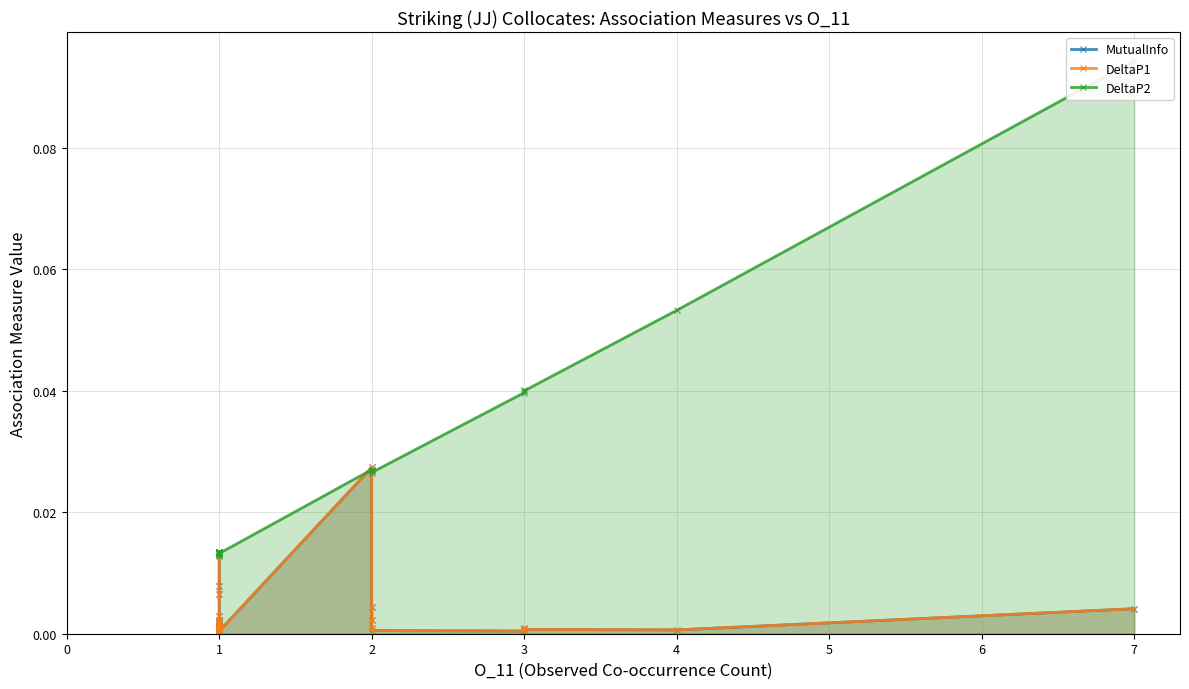

True or false: MutualInfo and DeltaP1 intersect in this chart.

False